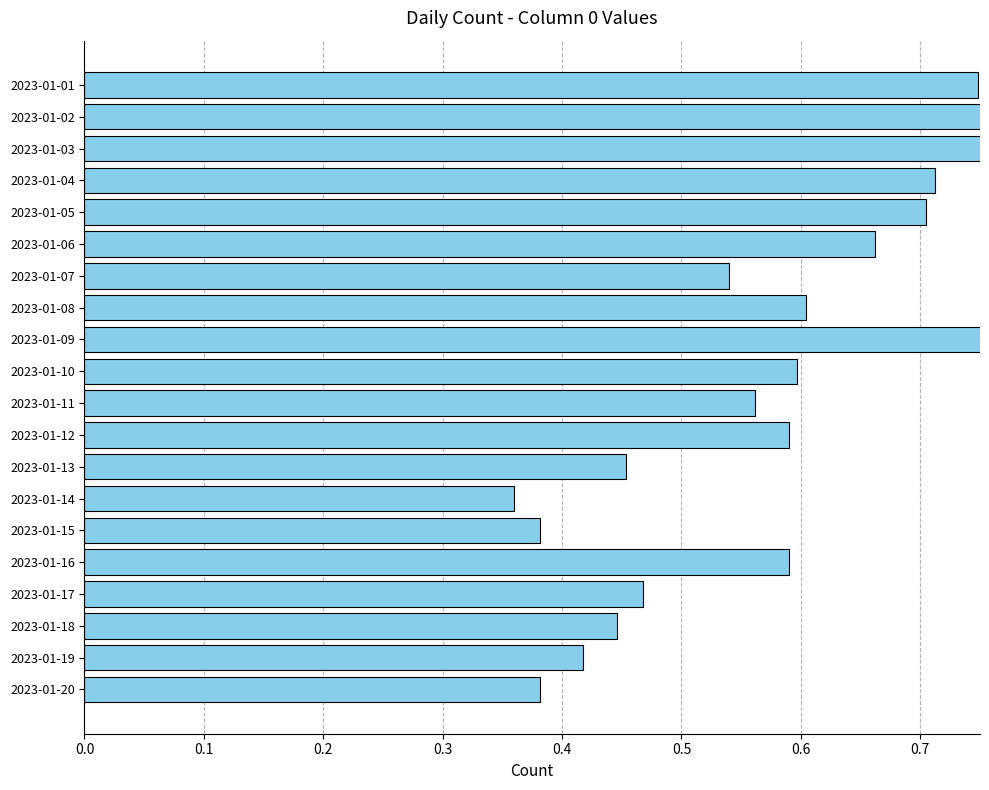

What is the difference between the maximum and minimum values?

0.6